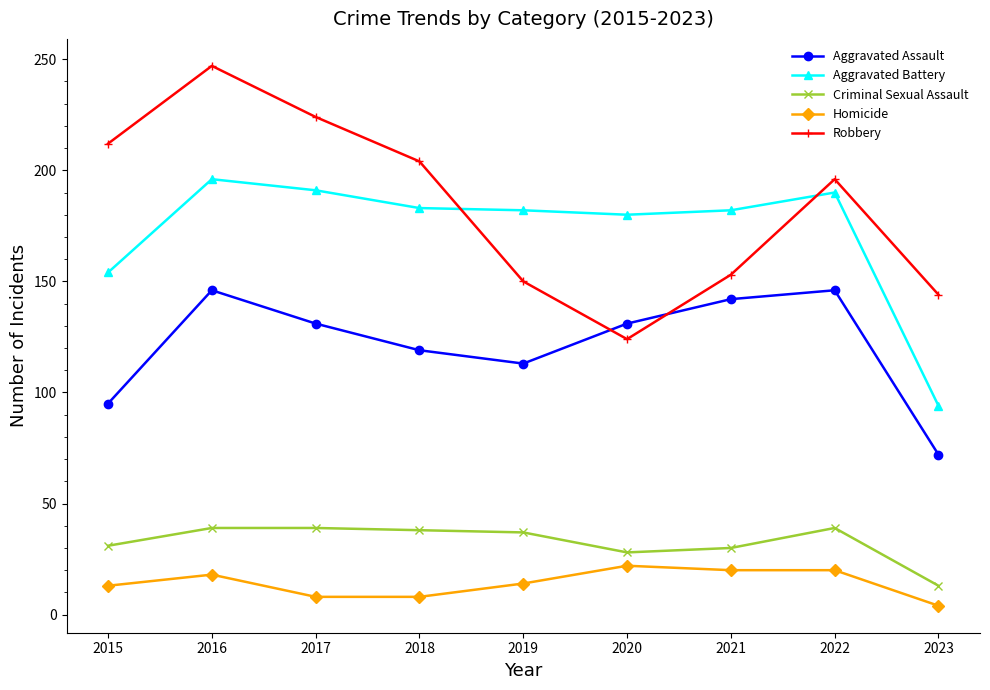

What is the average value of the Robbery series?

184